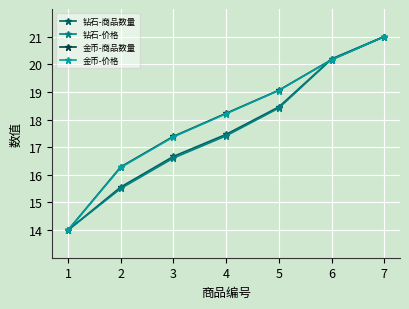

At which category does the chart reach its minimum across all series?

1